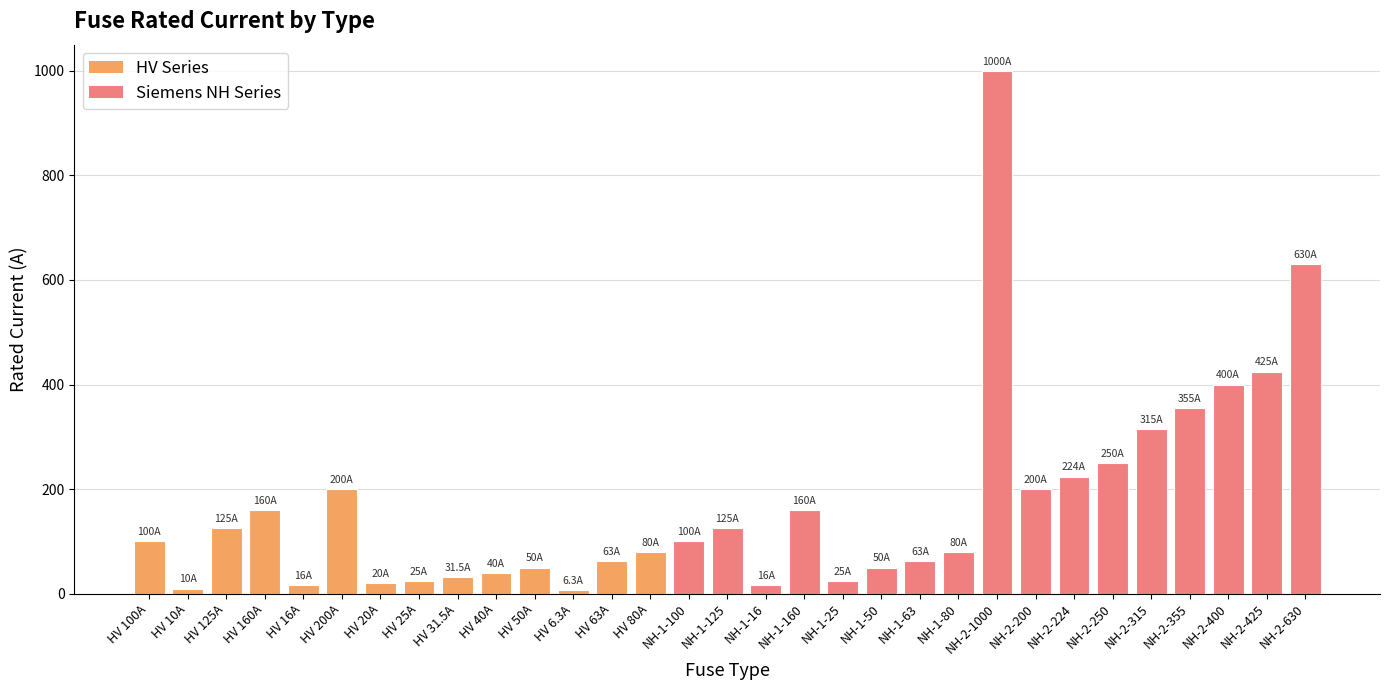

Are the bars grouped side by side (vs. stacked)?

No